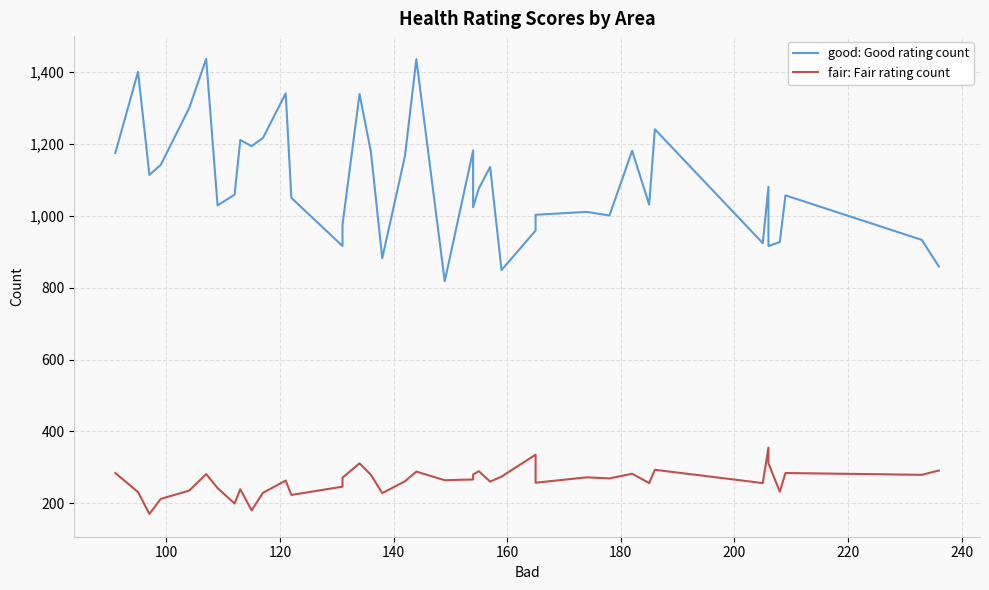

True or false: fair: Fair rating count and good: Good rating count cross at least once.

False